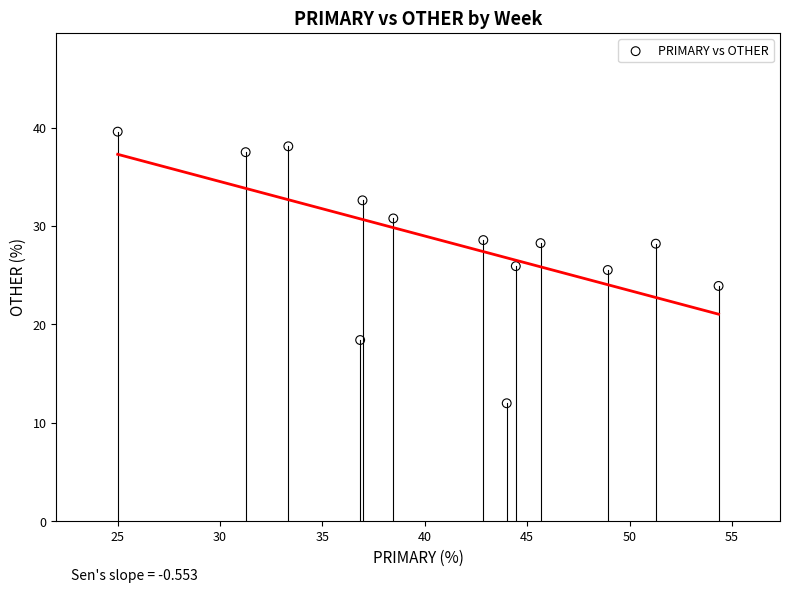

What is the range of X values (max minus min)?

29.3